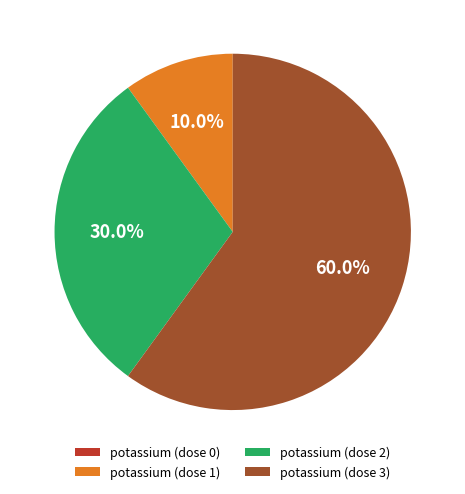

Is potassium (dose 2) the majority of the pie?

No